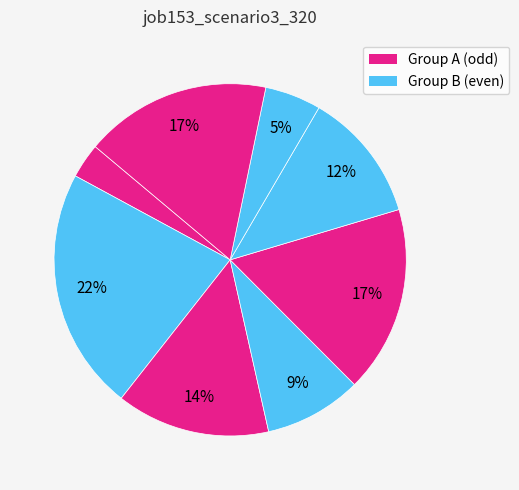

How many segments does this pie chart have?

8